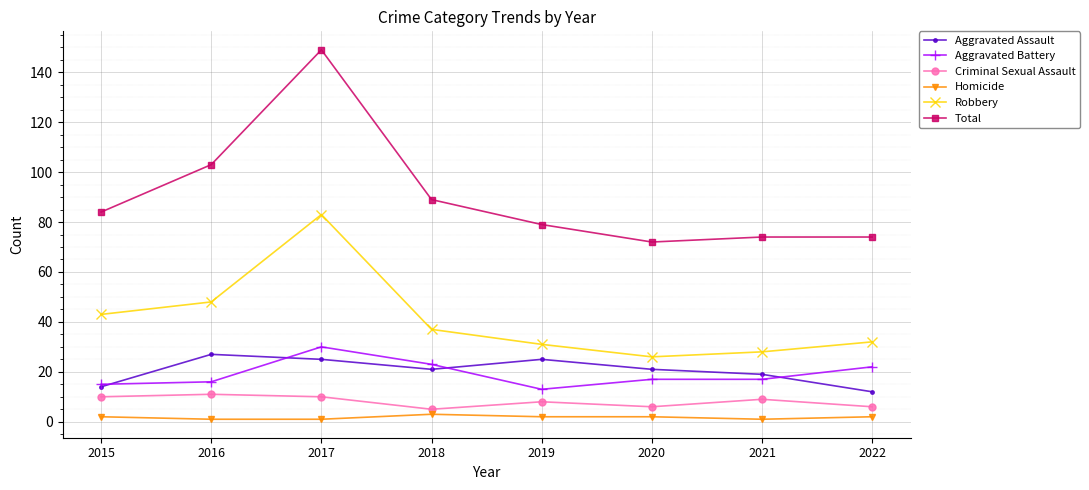

Does the chart display data point markers on the line(s)?

Yes